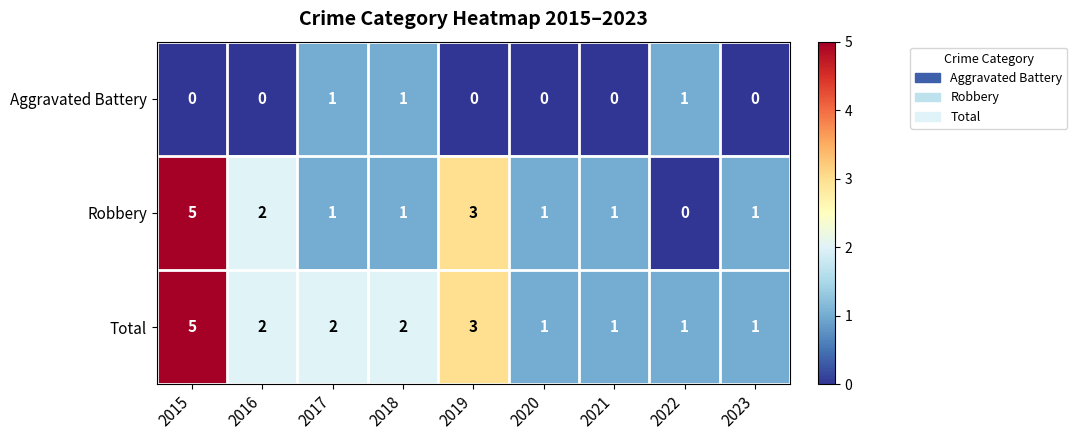

Which series has the largest range (max minus min)?

Robbery